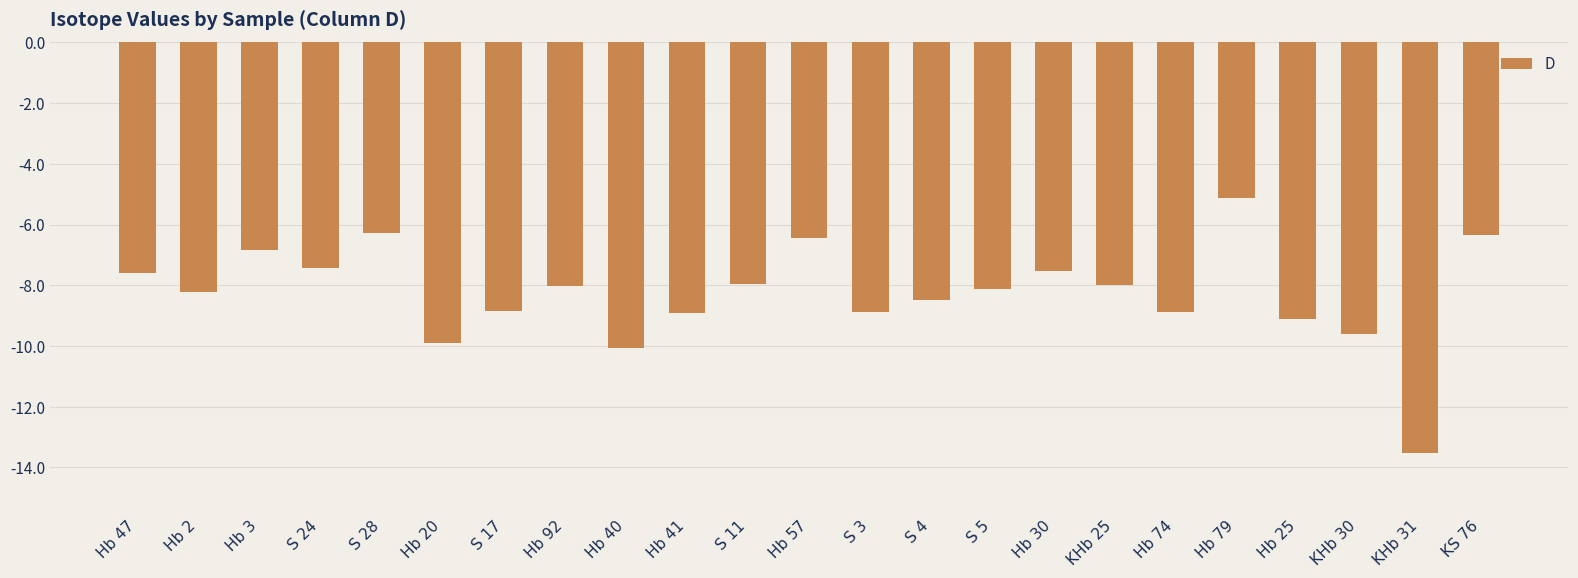

Is it true that the value at Hb 47 is -7.6?

True